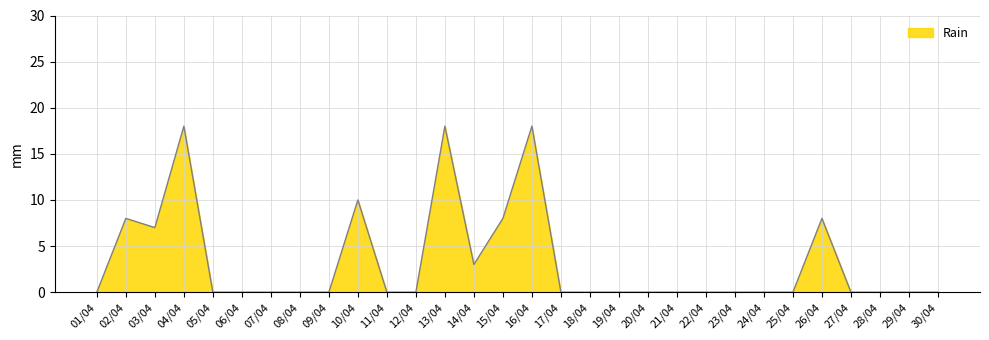

What is the change in value from 13/04 to 30/04?

-18